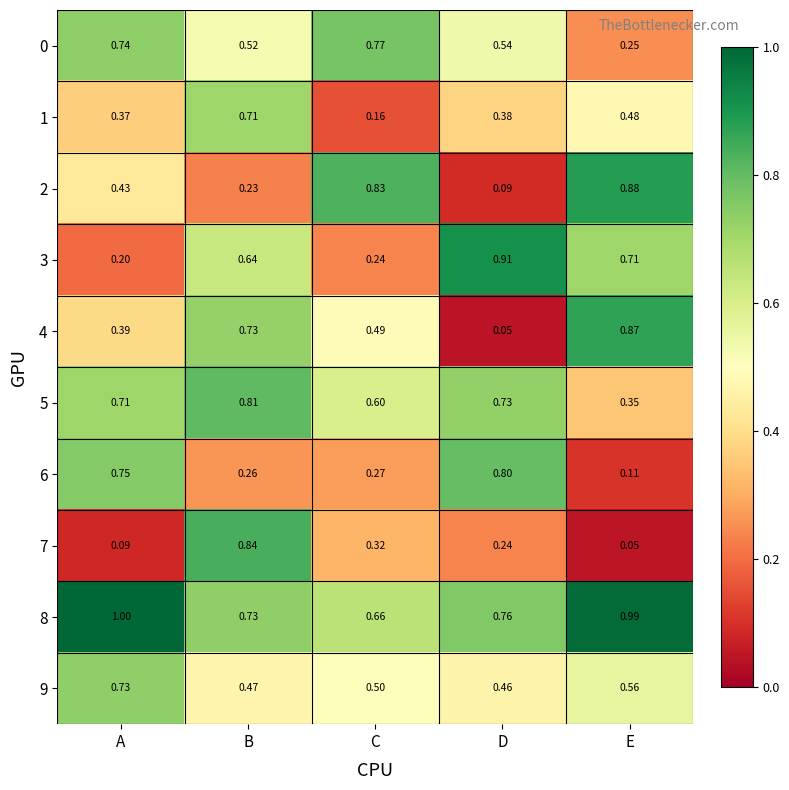

At which label is 6 closest to 0?

E